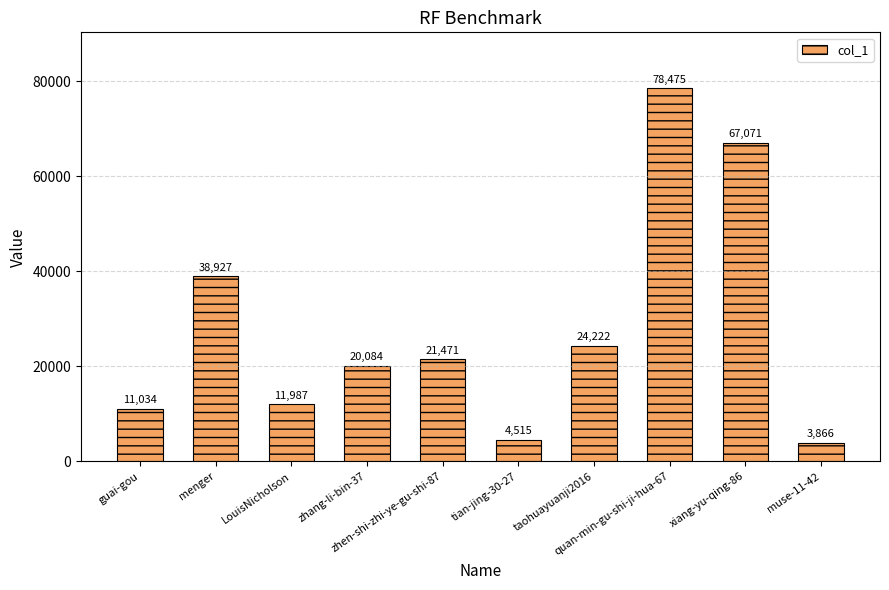

Reading left to right, transcribe all the data shown in this chart.

guai-gou=11034	menger=38927	LouisNicholson=11987	zhang-li-bin-37=20084	zhen-shi-zhi-ye-gu-shi-87=21471	tian-jing-30-27=4515	taohuayuanji2016=24222	quan-min-gu-shi-ji-hua-67=78475	xiang-yu-qing-86=67071	muse-11-42=3866